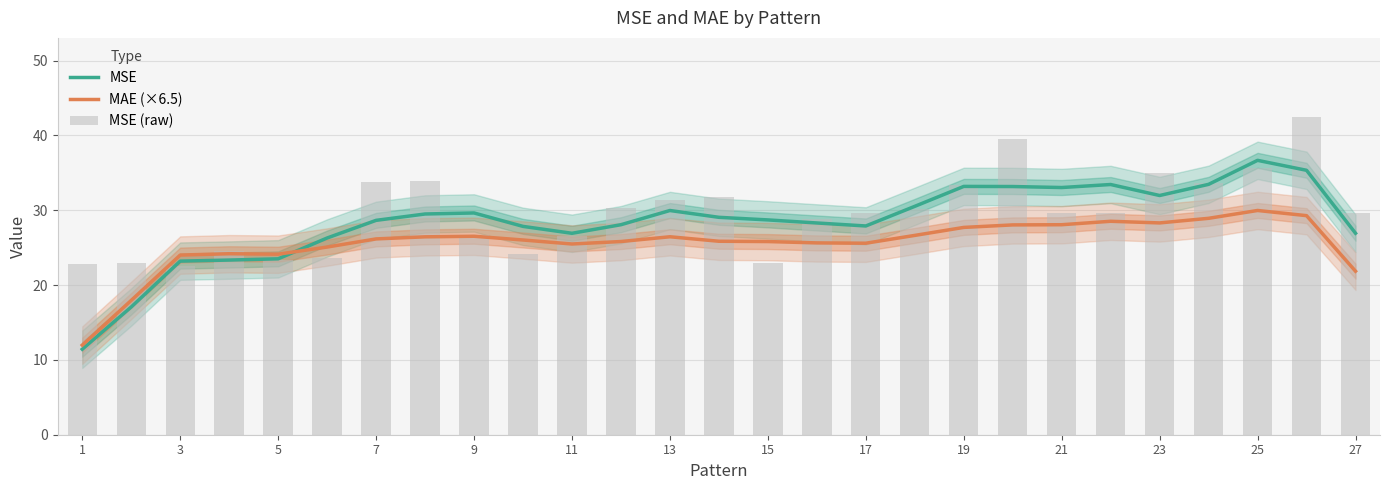

What is the maximum value for MAE (×6.5)?

30.0